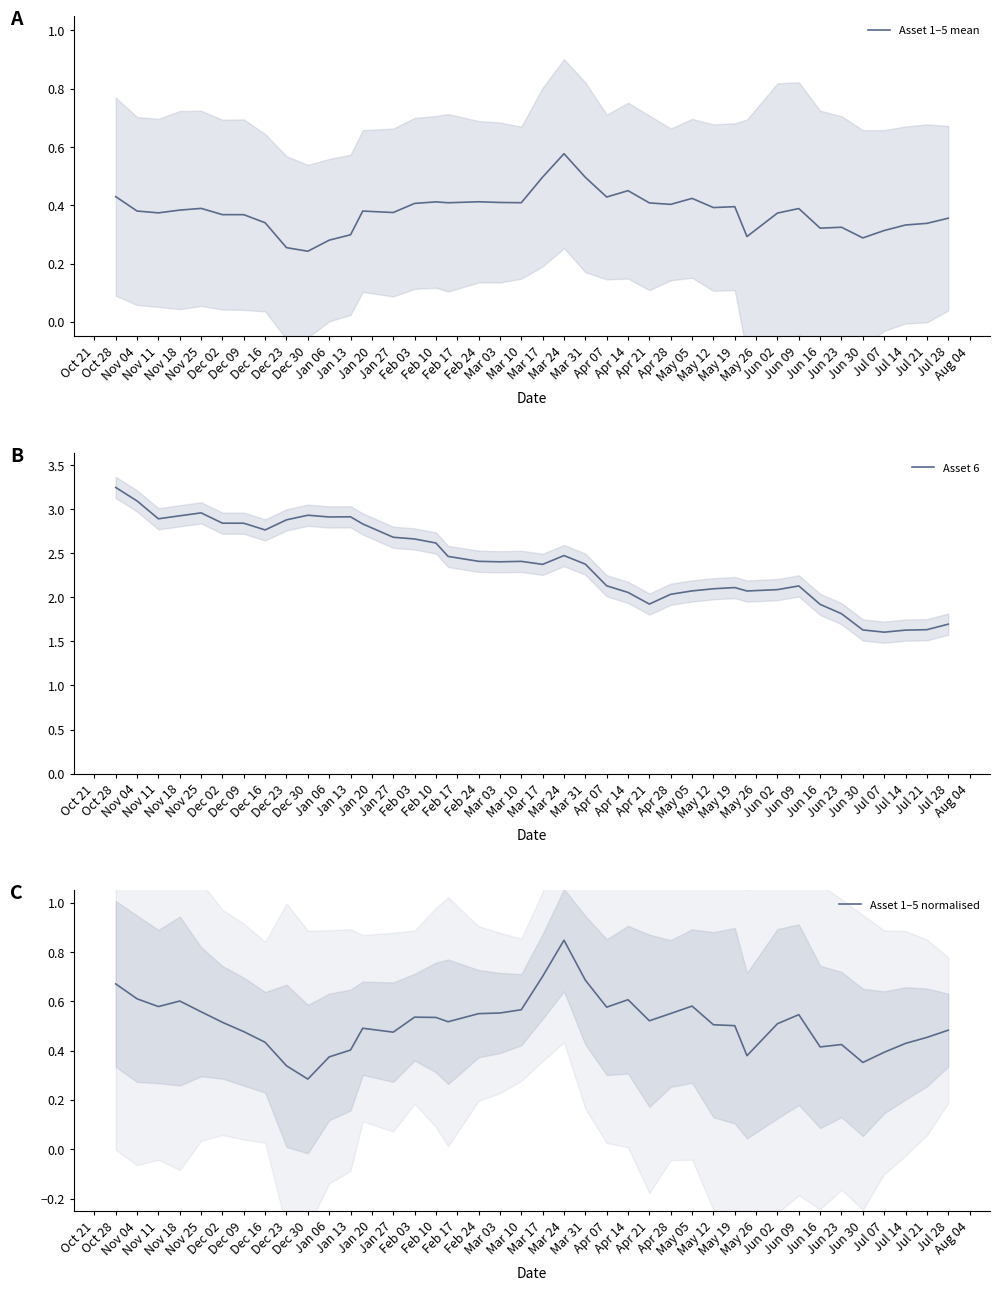

At which label does Asset 1–5 mean reach its peak?

Mar 24